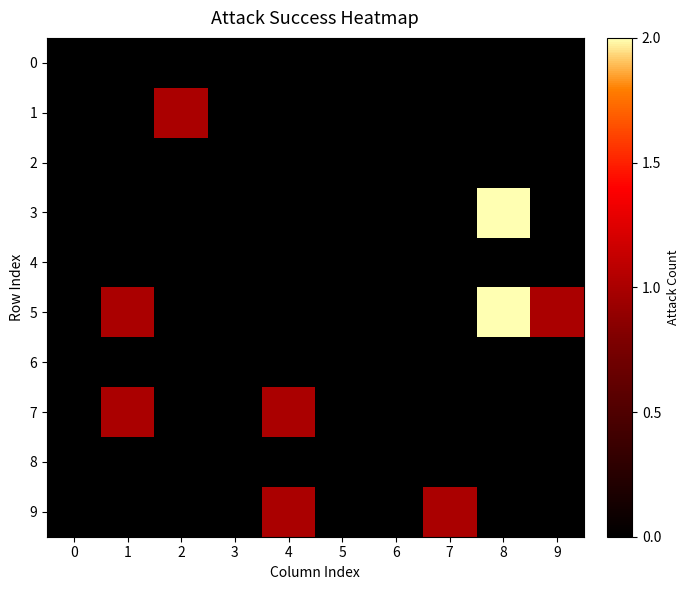

What is the greatest value displayed?

2